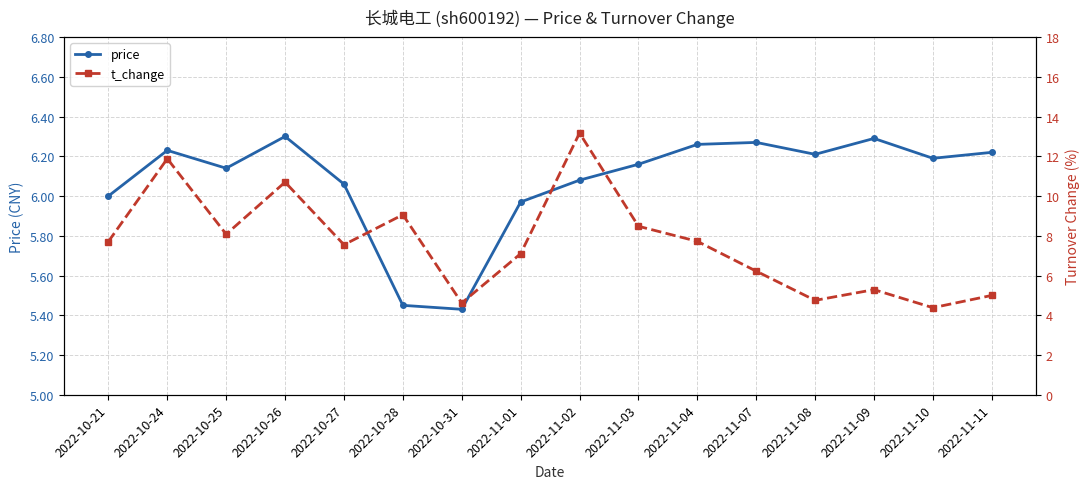

How many lines are shown in the chart?

2